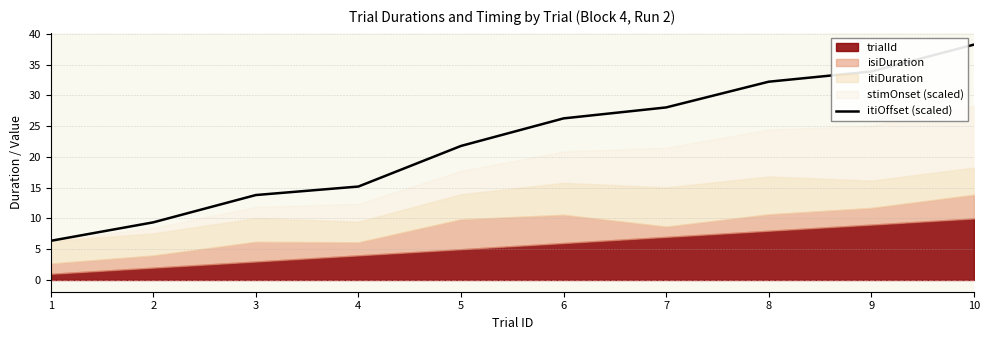

Count the number of categories in the chart.

10